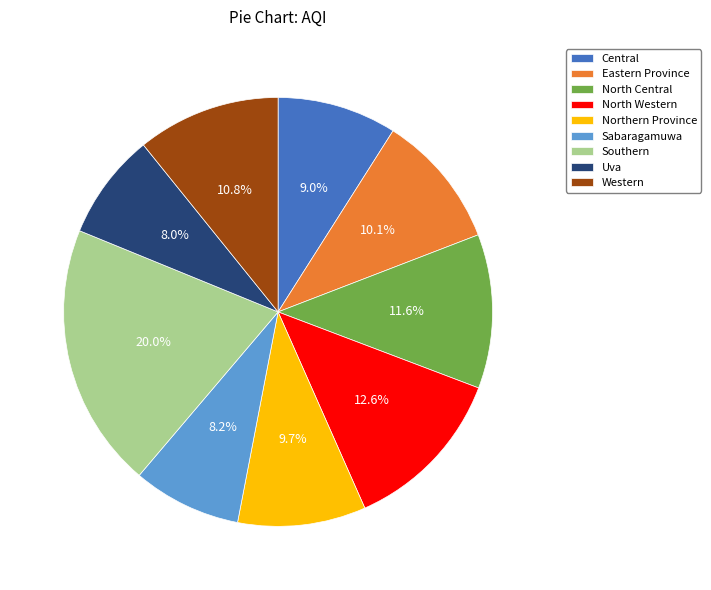

To the nearest percent, what percentage of the pie is Eastern Province?

10%